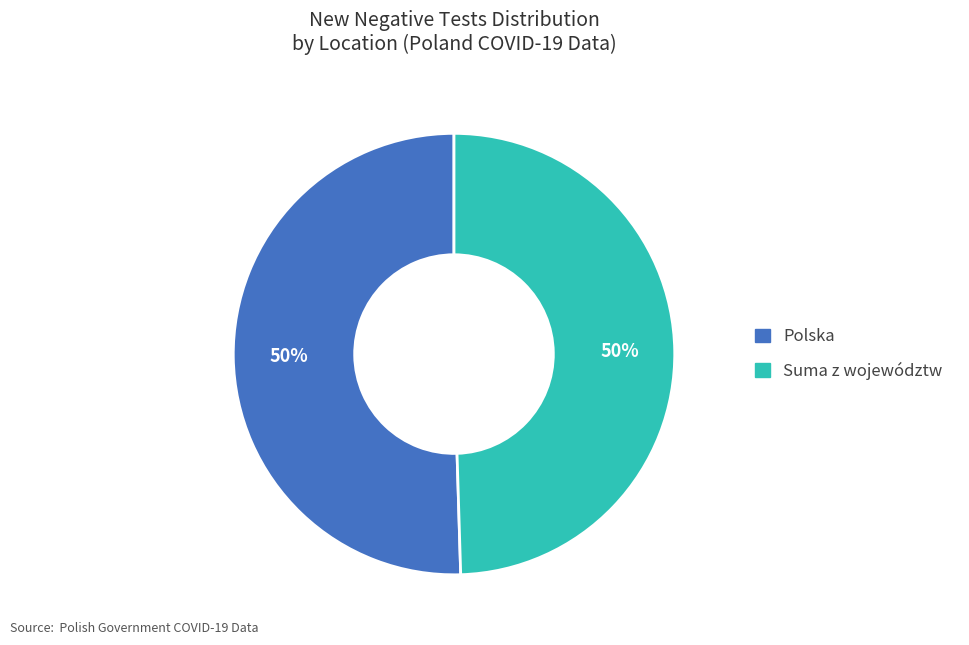

The Suma z województw slice represents 55% of the pie. True or false?

False